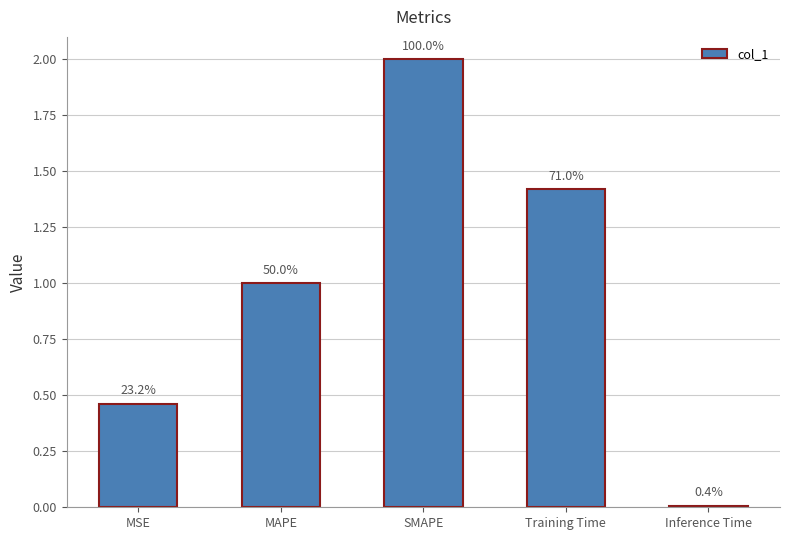

Rank the categories by value from highest to lowest.

SMAPE, Training Time, MAPE, MSE, Inference Time